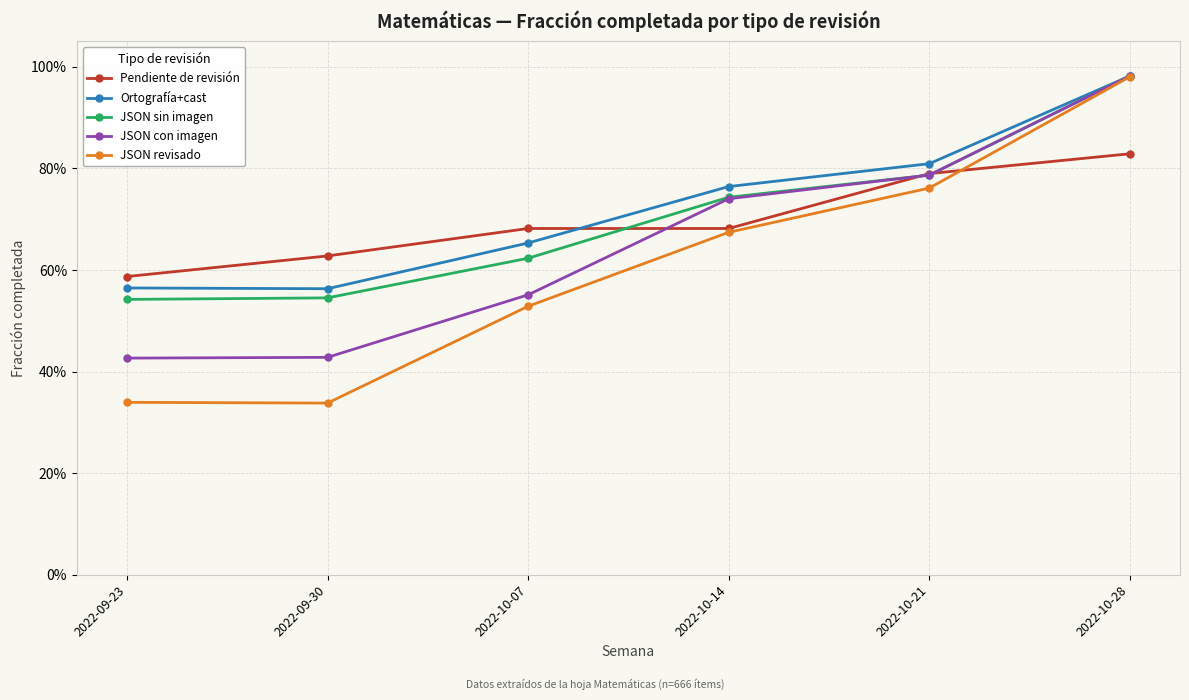

Is the value of Pendiente de revisión at 2022-10-07 greater than the value of JSON revisado at 2022-10-07?

Yes